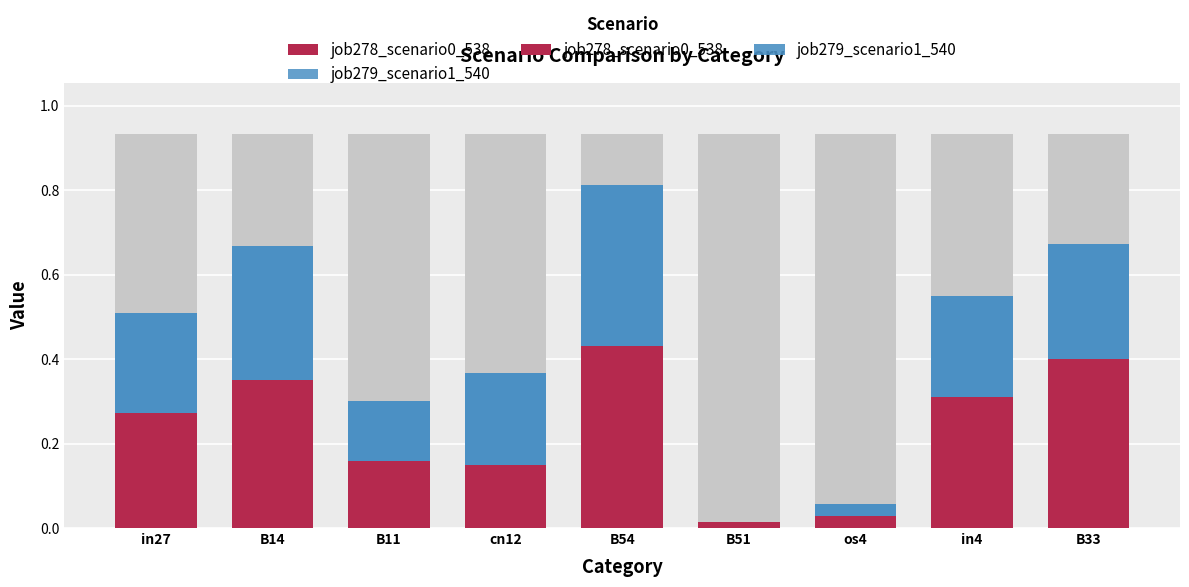

What is the label of the 1st bar from the right?

B33